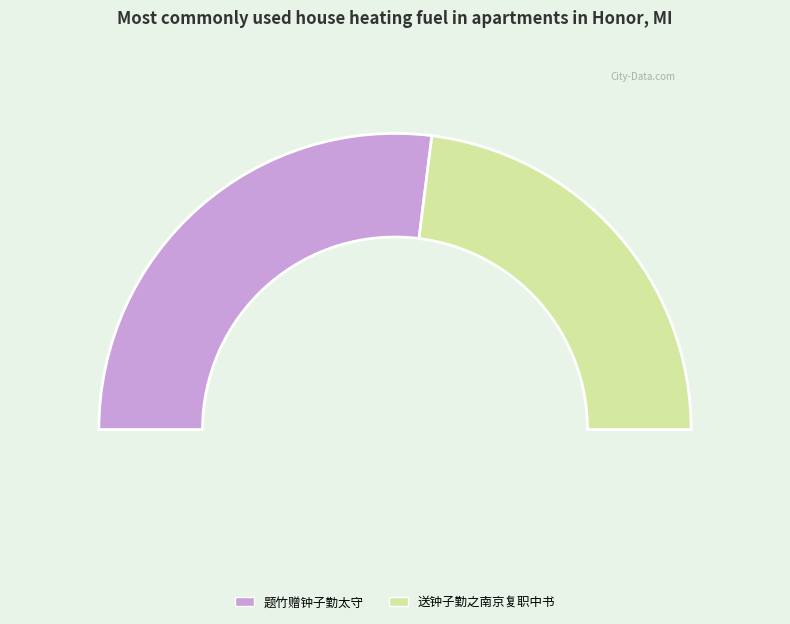

What percentage is the 送钟子勤之南京复职中书 slice, to the nearest percent?

46%